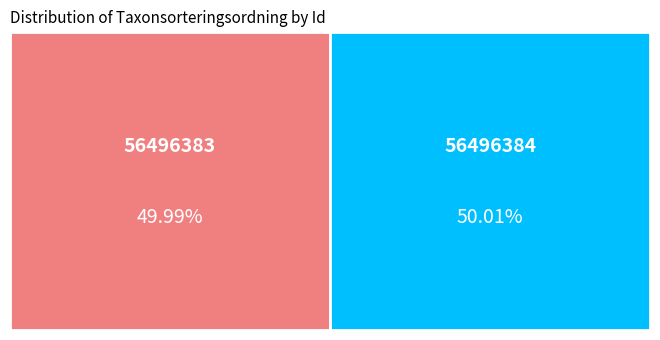

Is it true that 56496383 is 38% of the pie?

False